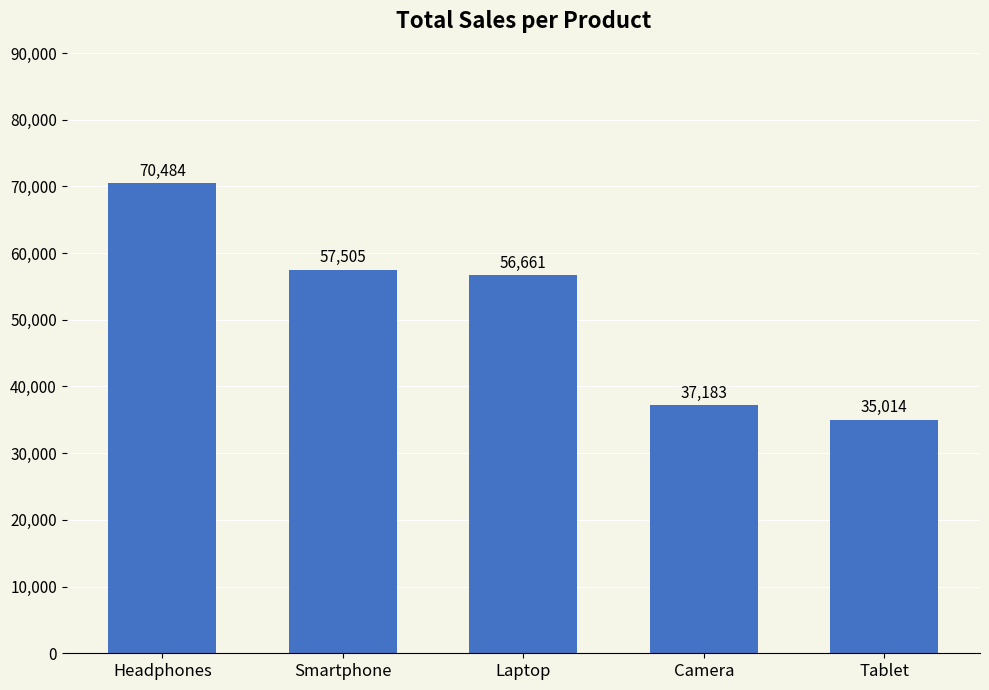

Rank the categories by value from highest to lowest.

Headphones, Smartphone, Laptop, Camera, Tablet